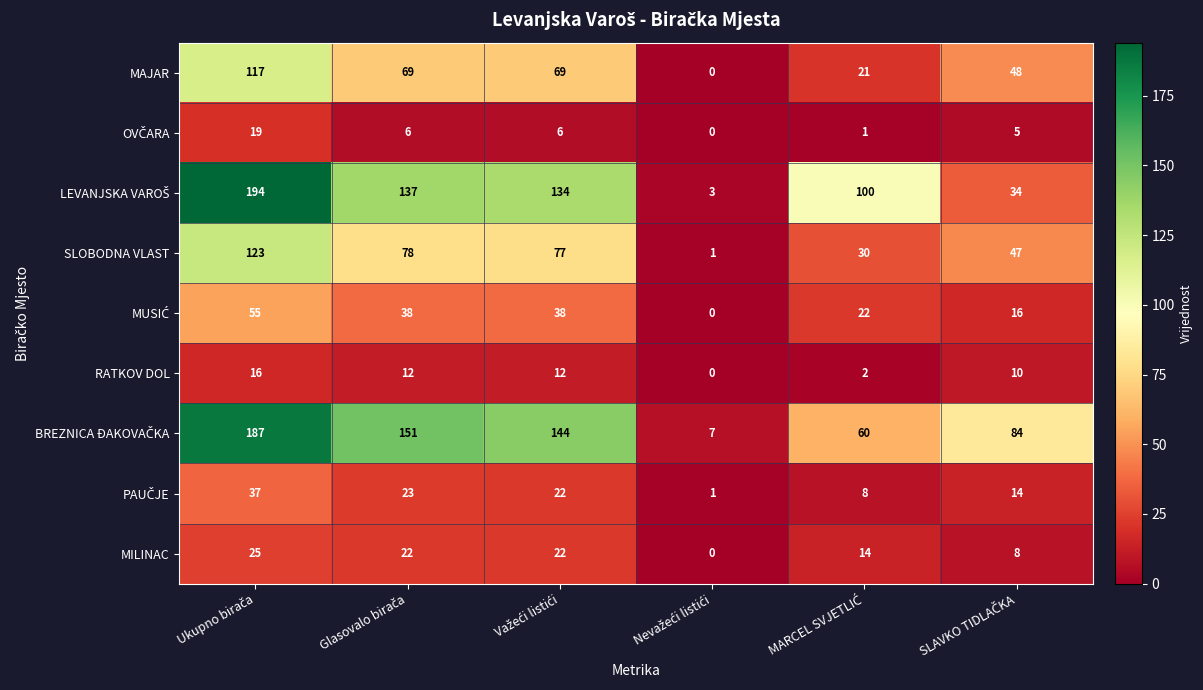

At how many categories does at least one series exceed 43?

5